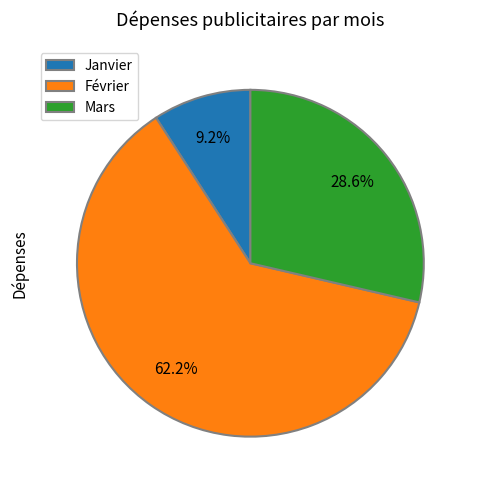

Approximately how many times larger is the value at Mars compared to Janvier?

3.1